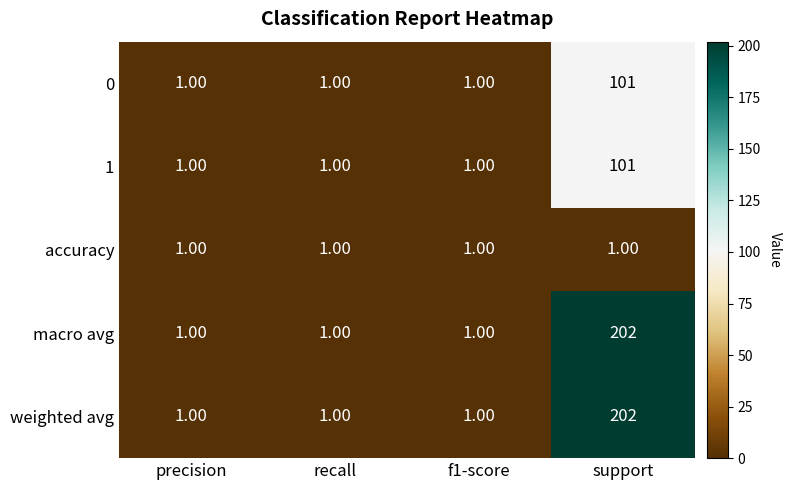

Is the value of macro avg at support greater than the value of 1 at f1-score?

Yes